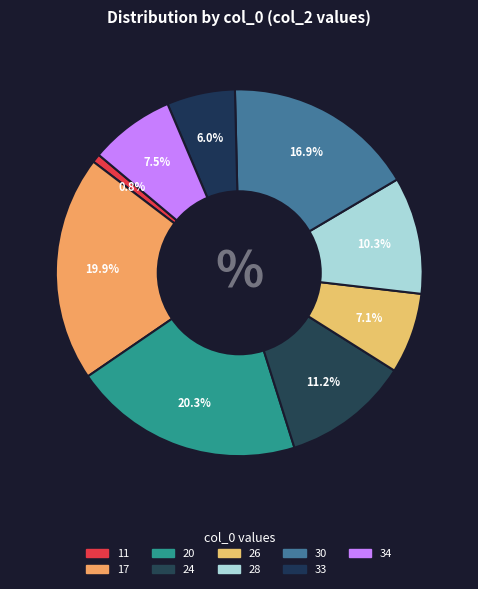

Count the number of slices in the pie.

9